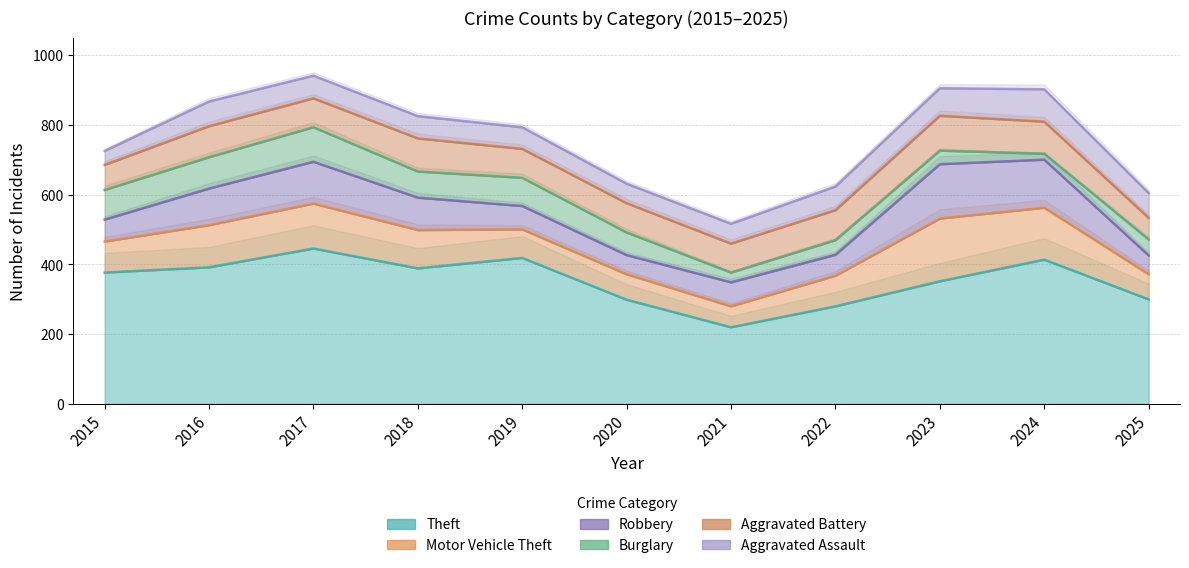

Where do Aggravated Battery and Robbery first cross each other?

2015 and 2016